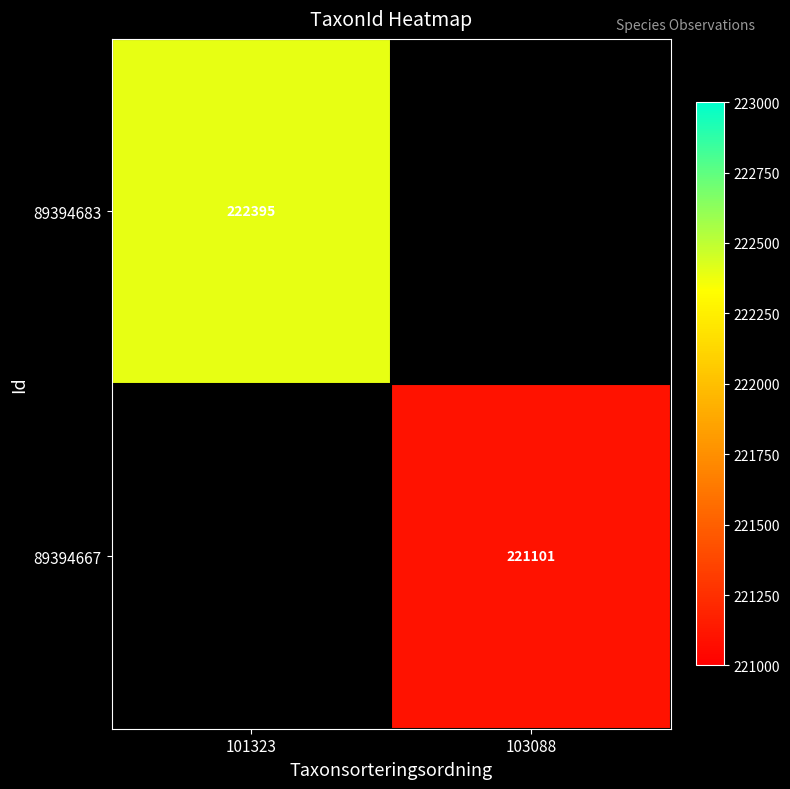

True or false: 89394667 has a value of 382071.6 at 103088.

False